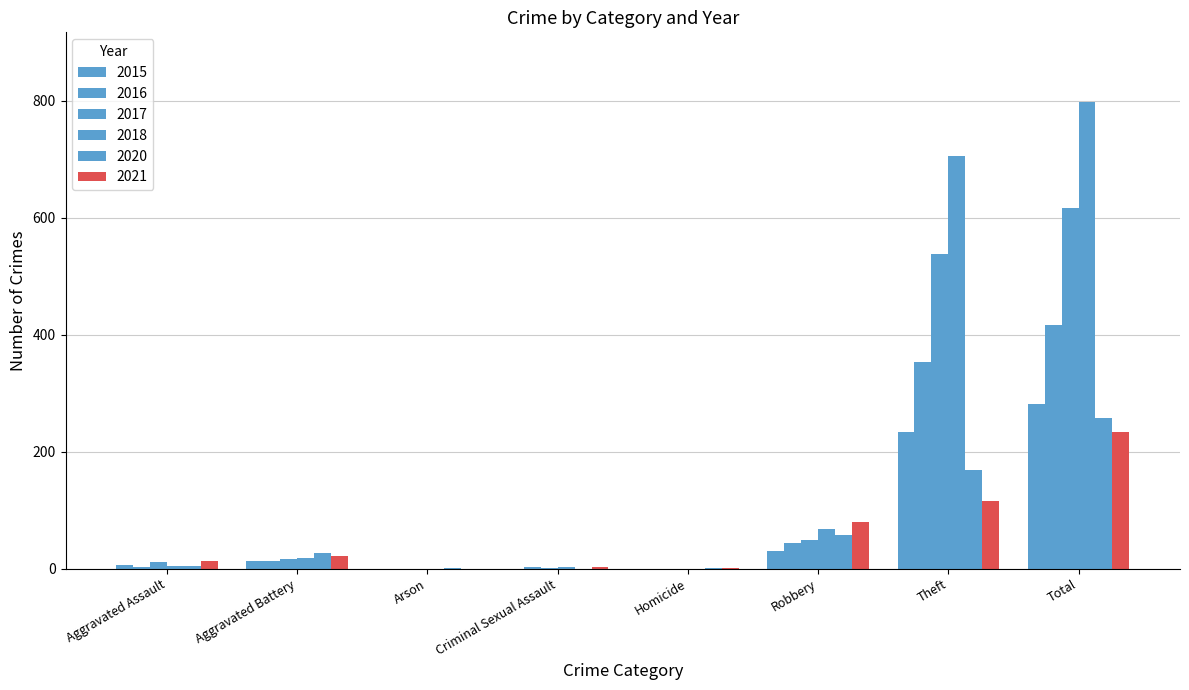

At how many categories does at least one series exceed 92?

2